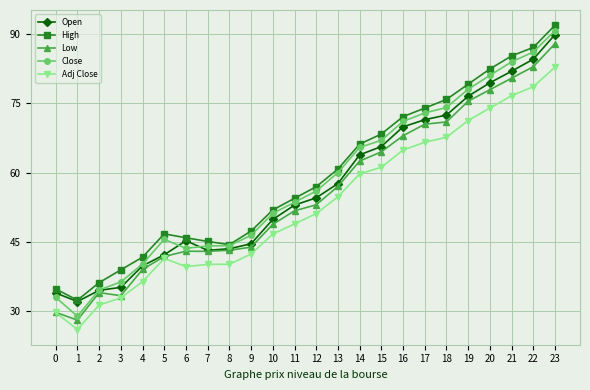

Rank the series by their maximum value, from highest to lowest.

High, Close, Open, Low, Adj Close